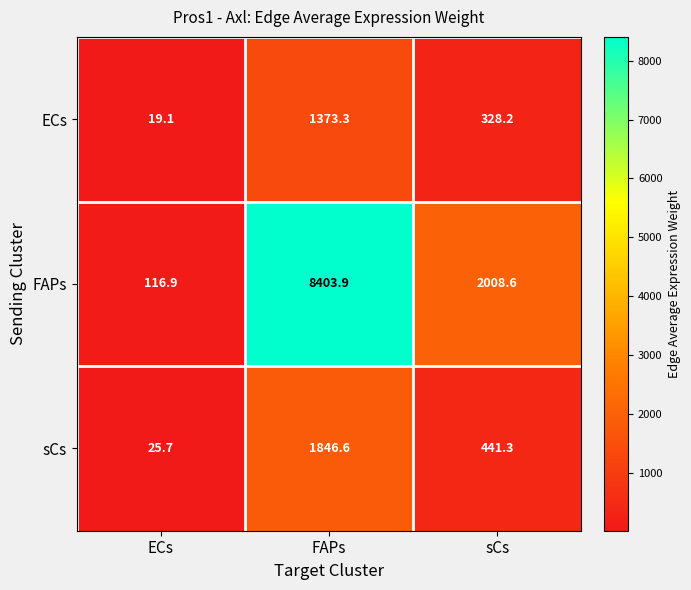

What is the difference between the second highest and minimum values in the FAPs series?

1891.7